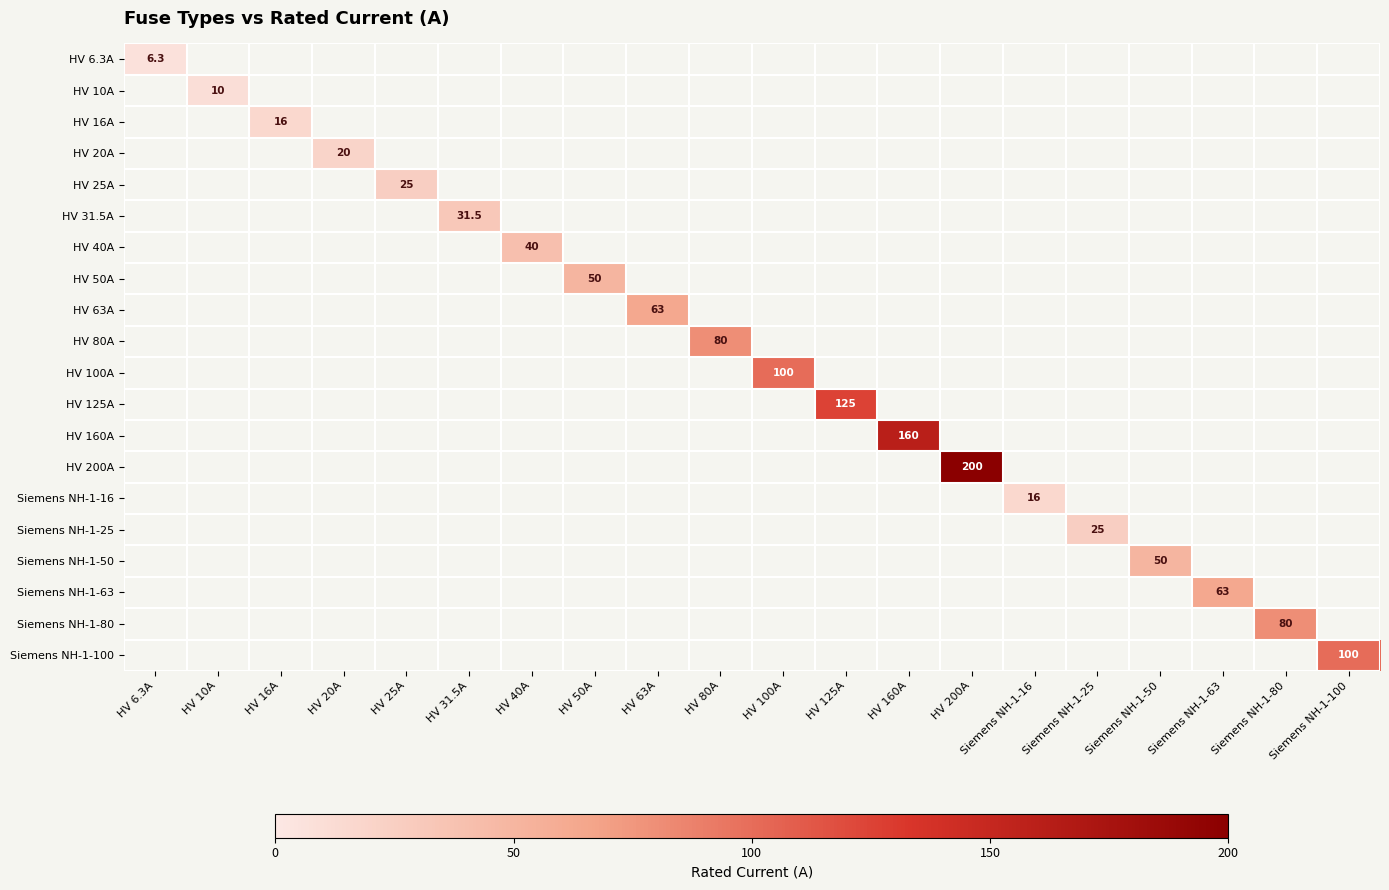

Count the number of categories in the chart.

20